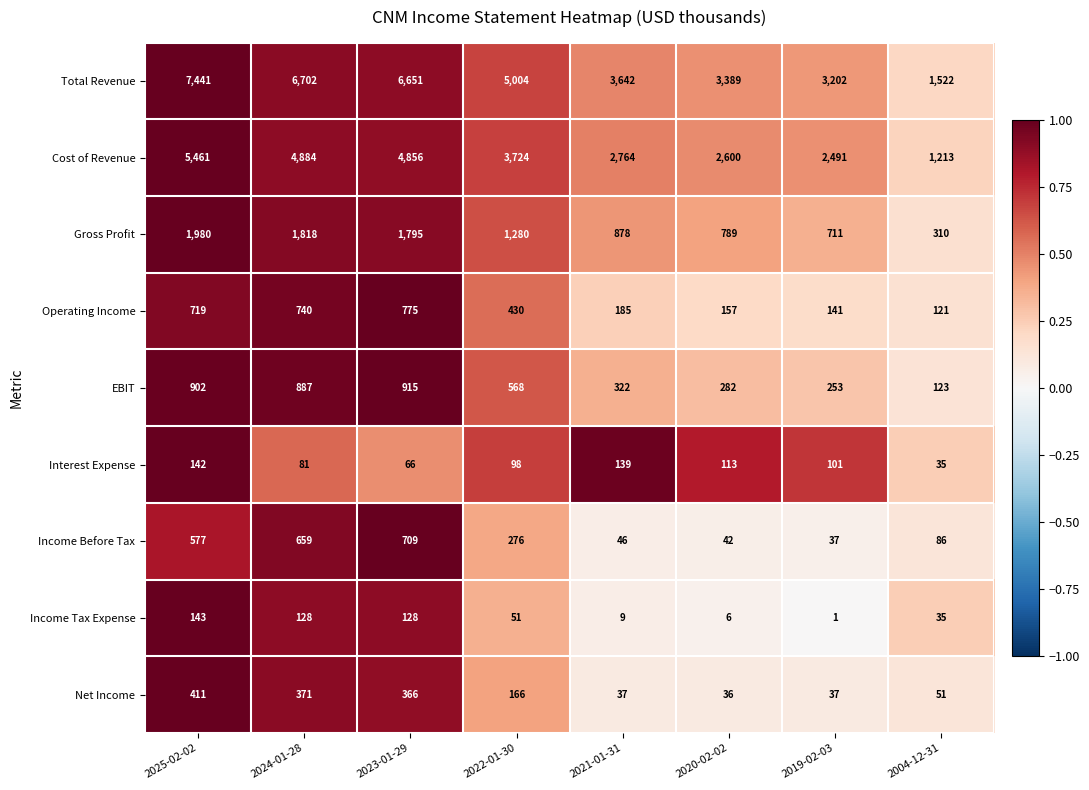

What is the difference between the maximum and minimum values in the Interest Expense series?

107